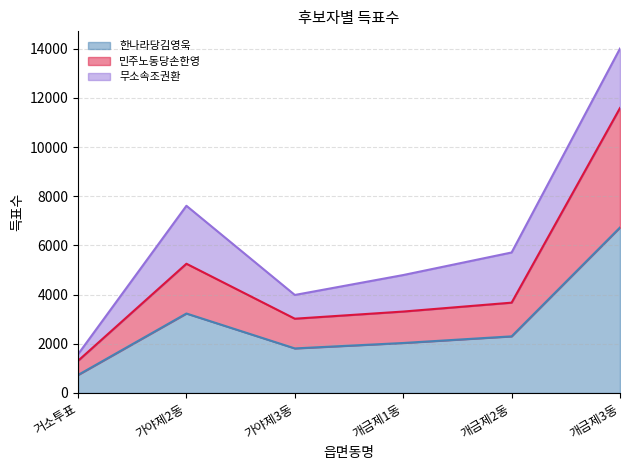

At which category is the sum across all series the highest?

개금제3동